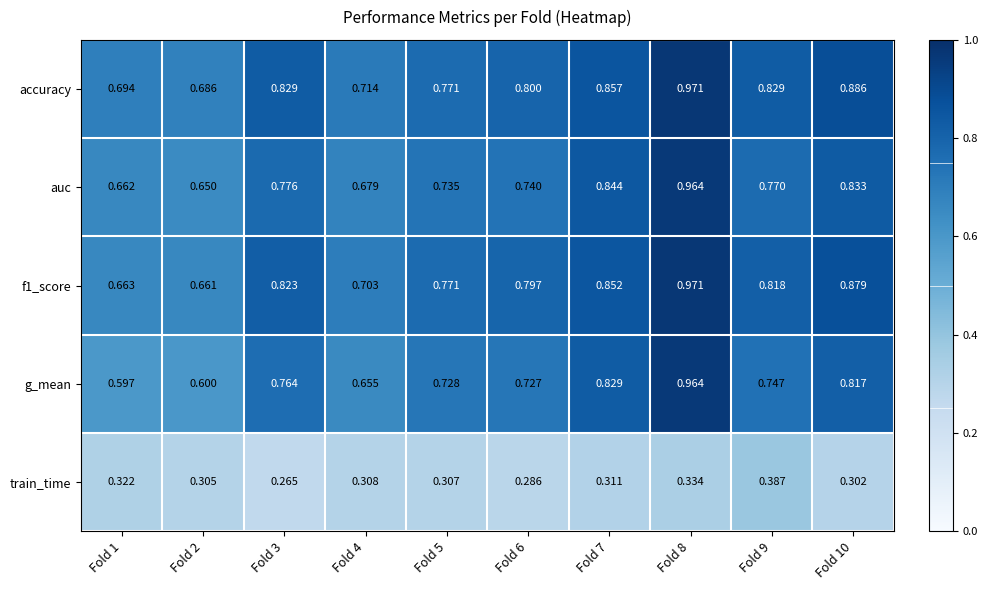

Between Fold 6 and Fold 9, which series saw the biggest shift?

train_time